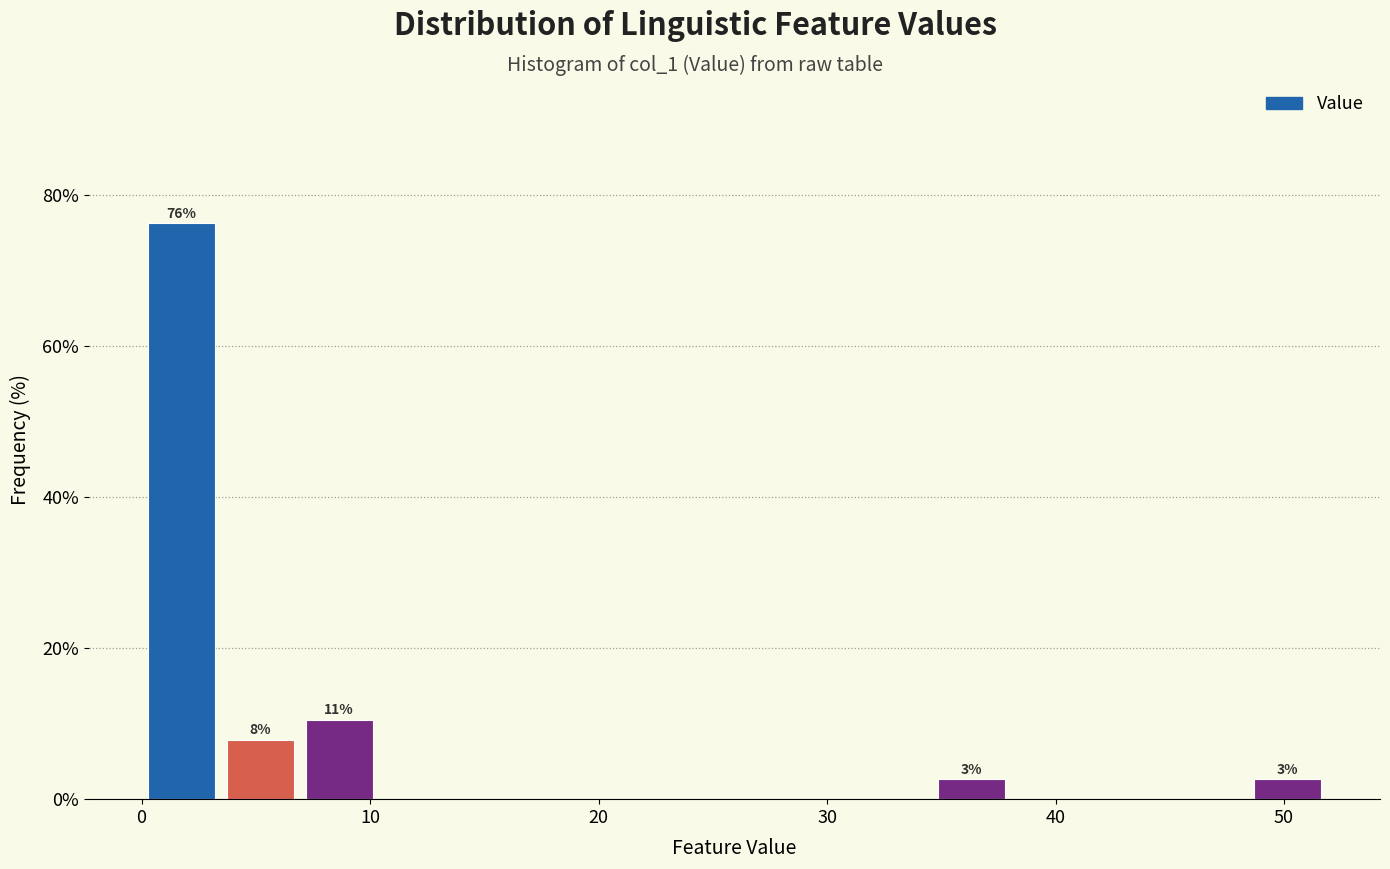

Read against the x-axis, roughly where is the centre of the tallest bar?

2